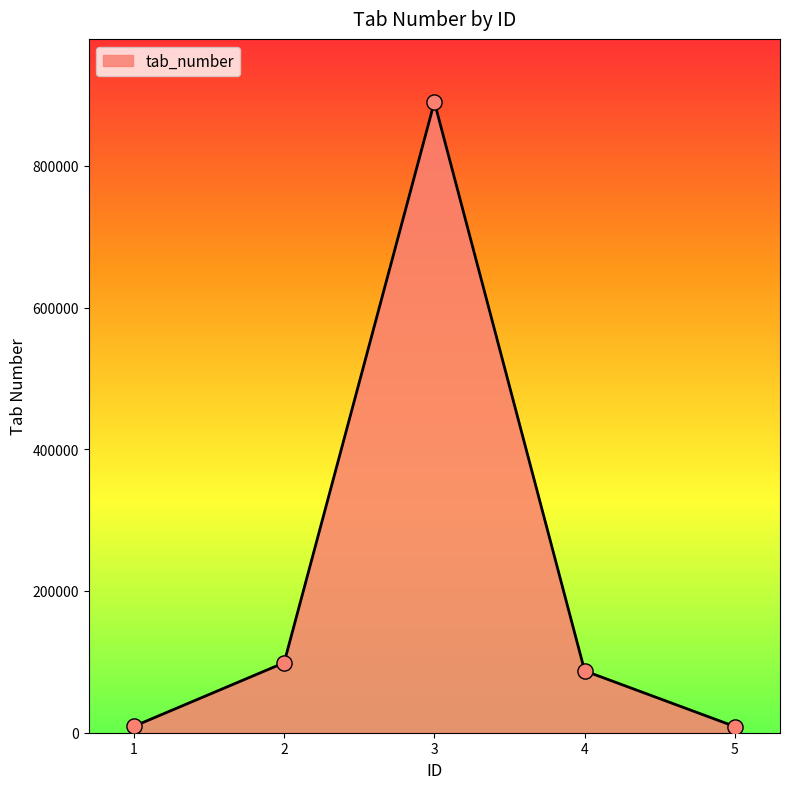

Approximately how many times larger is the value at 4 compared to 5?

10.0